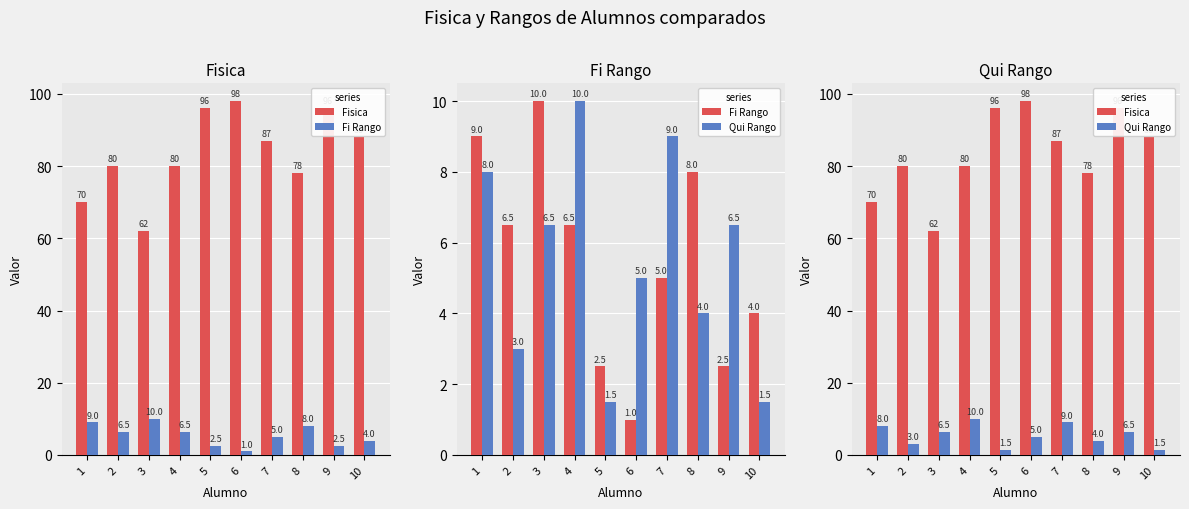

List the series in order of their peak value, highest first.

Fisica, Fi Rango, Qui Rango